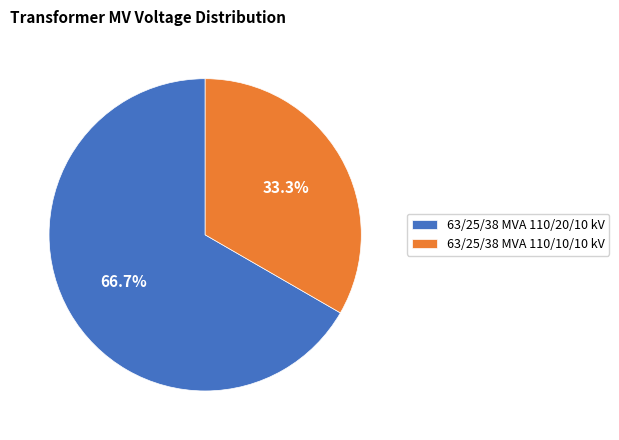

How many segments does this pie chart have?

2